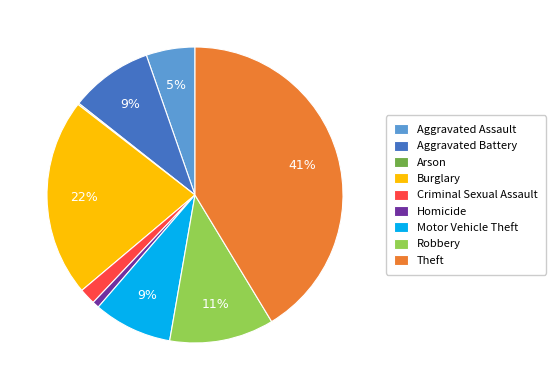

To the nearest percent, what is the difference between the Motor Vehicle Theft and Criminal Sexual Assault slice percentages?

7%